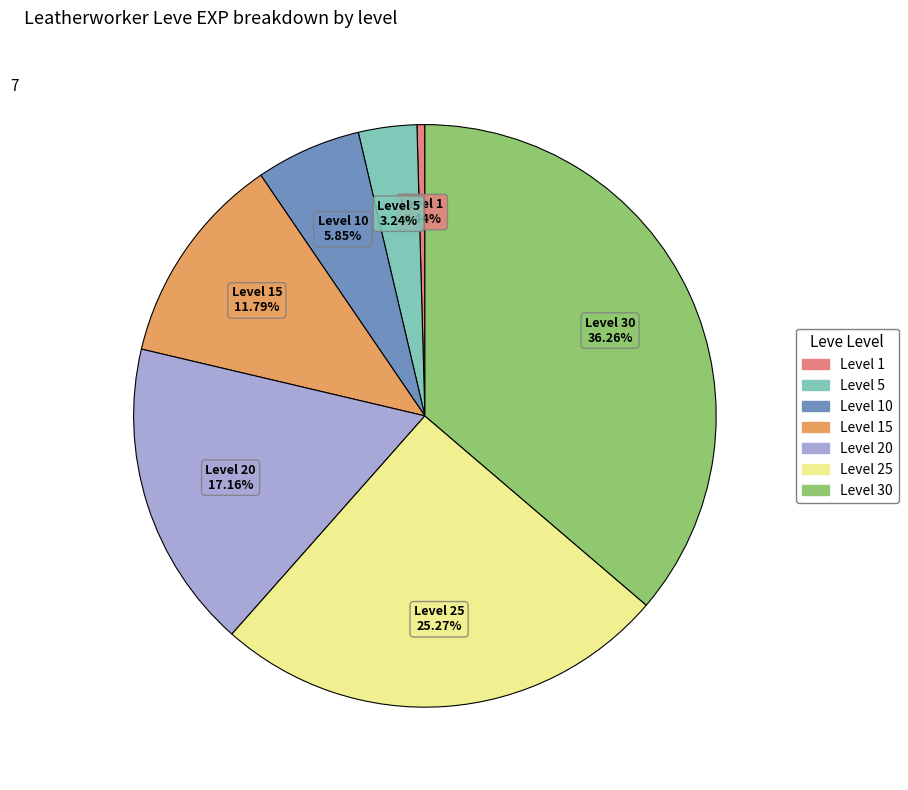

Do Level 5 and Level 20 together represent more than half of the pie?

No